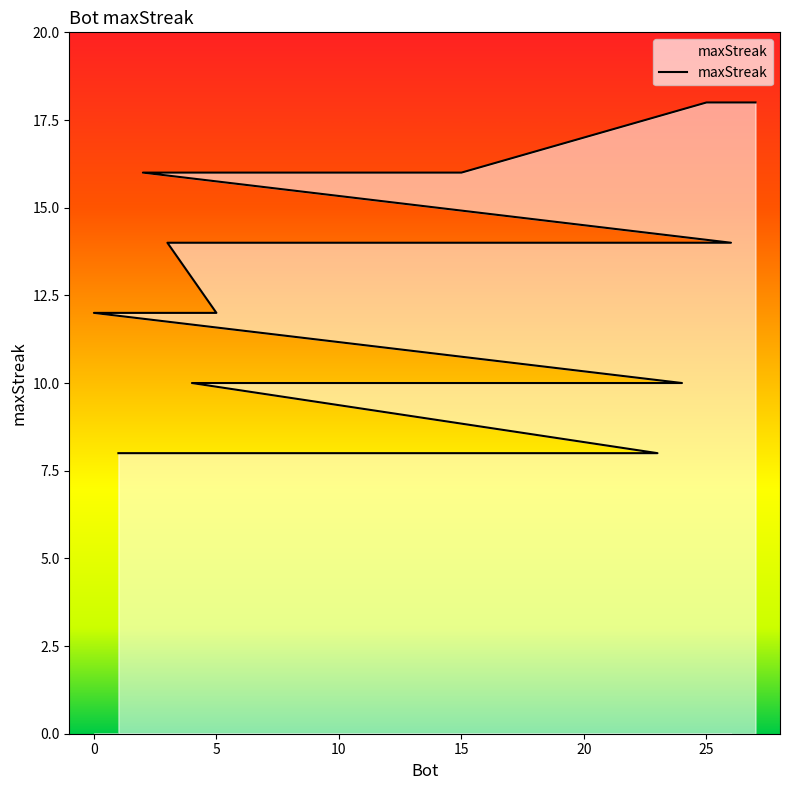

Does the chart display data point markers on the line(s)?

No